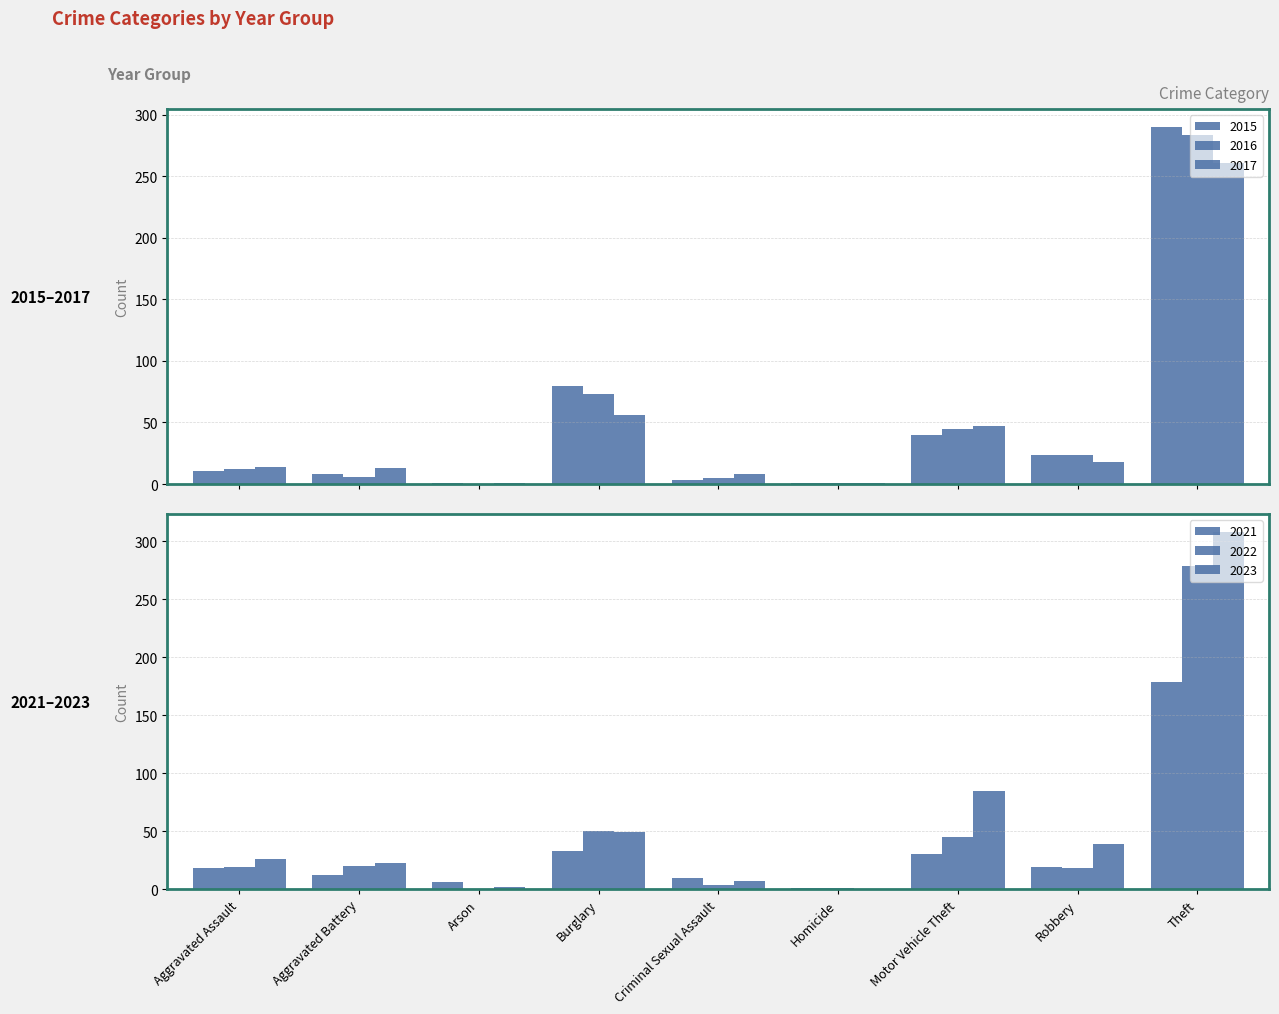

Which series has the largest total across all categories?

2023